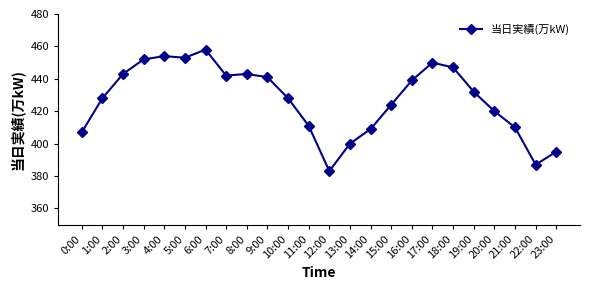

The value at 16:00 is 439. True or false?

True